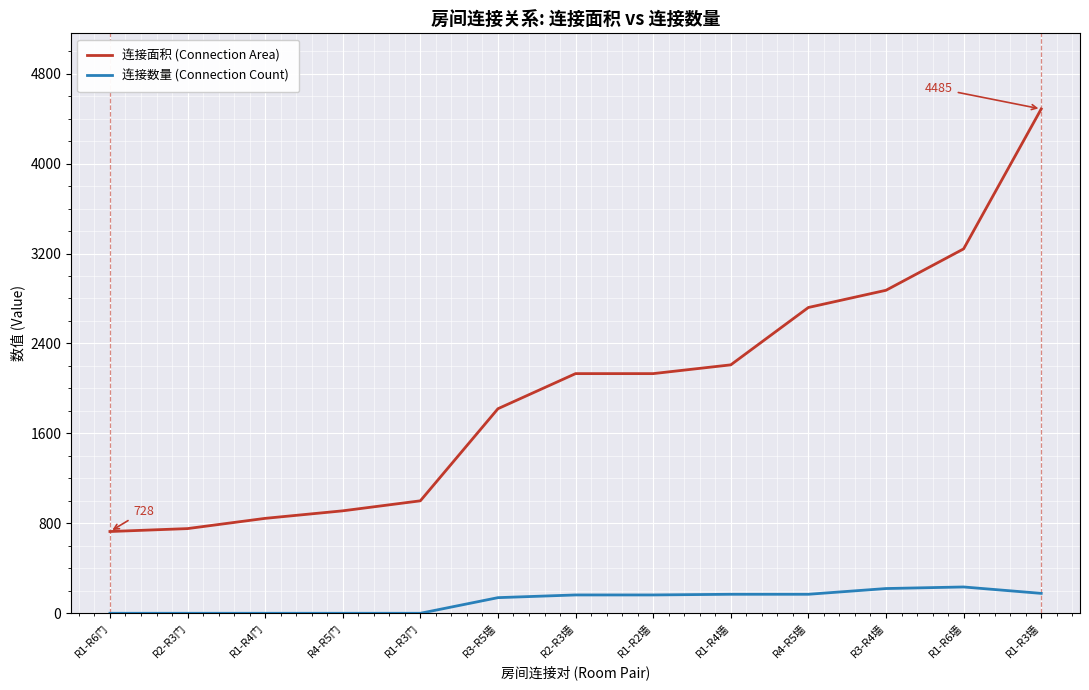

True or false: 连接面积 (Connection Area) and 连接数量 (Connection Count) cross at least once.

False